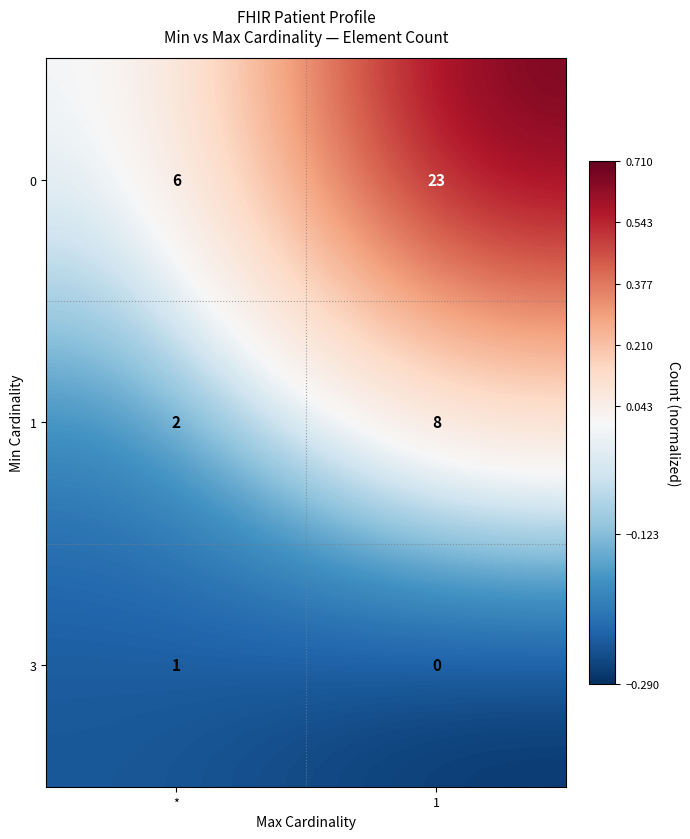

Which label corresponds to the smallest value in the chart?

1